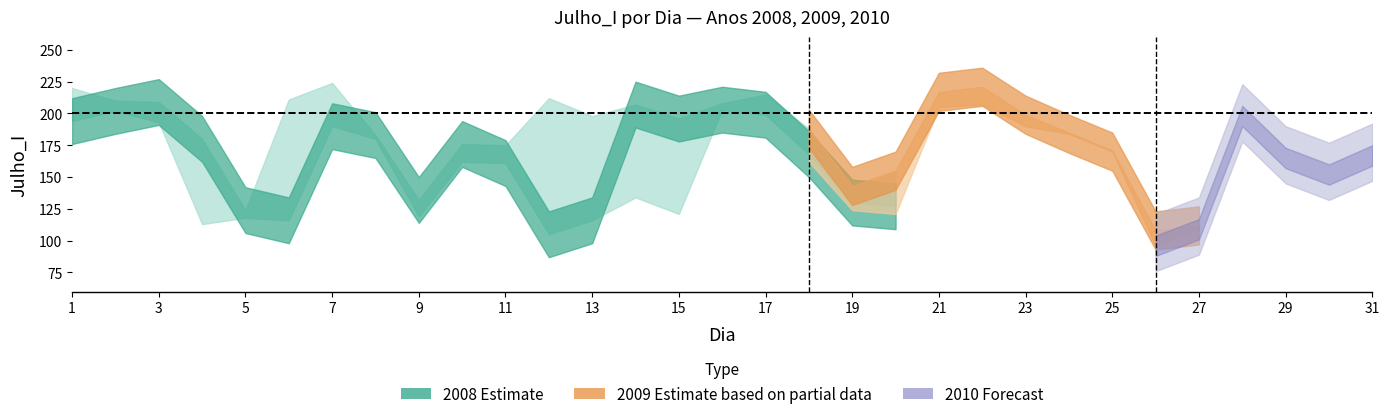

What is the difference between the 2010_Julho_I values at 30 and 0?

18